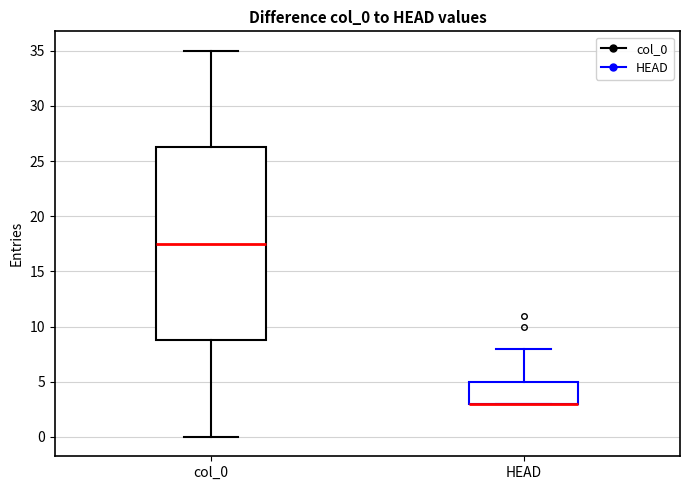

Which box is the tallest, from its lower edge to its upper edge?

col_0